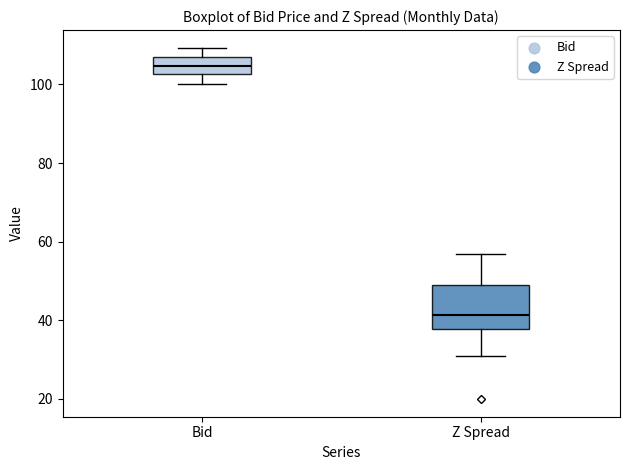

Where is the lower edge of the box for Z Spread on the y-axis? The values are not printed on the chart, so give them approximately, as read against the axis.

38